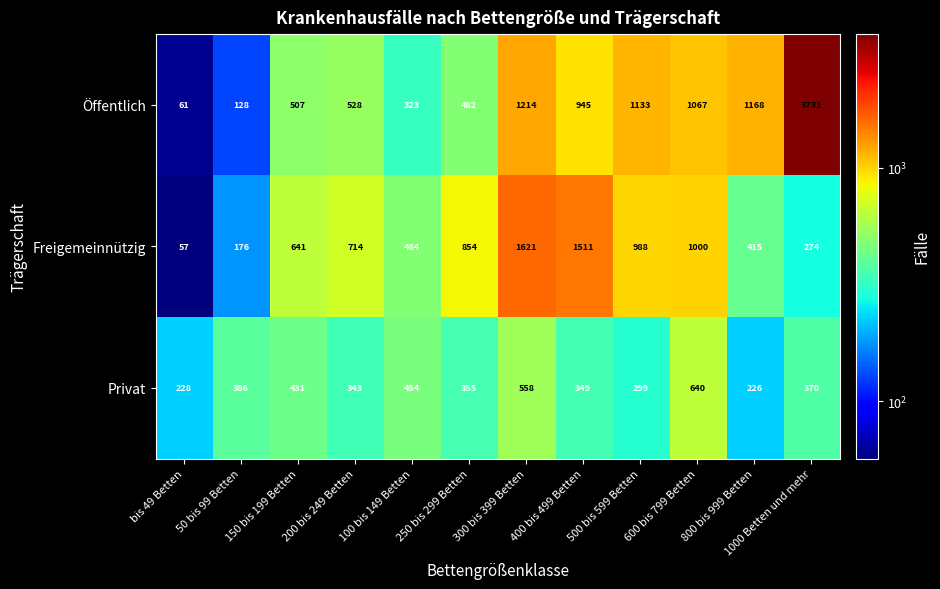

What is the highest value of the Öffentlich series?

3731